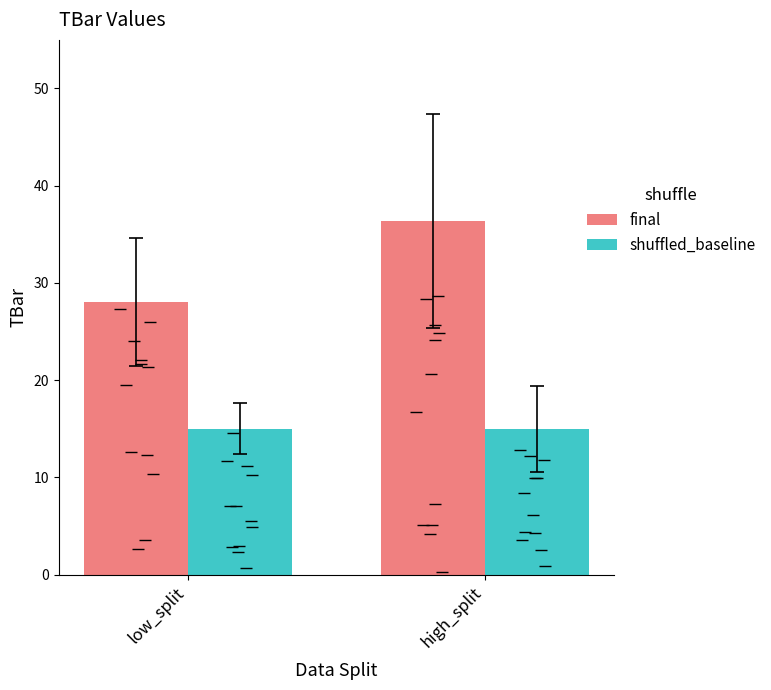

What is the smallest value displayed?

15.0